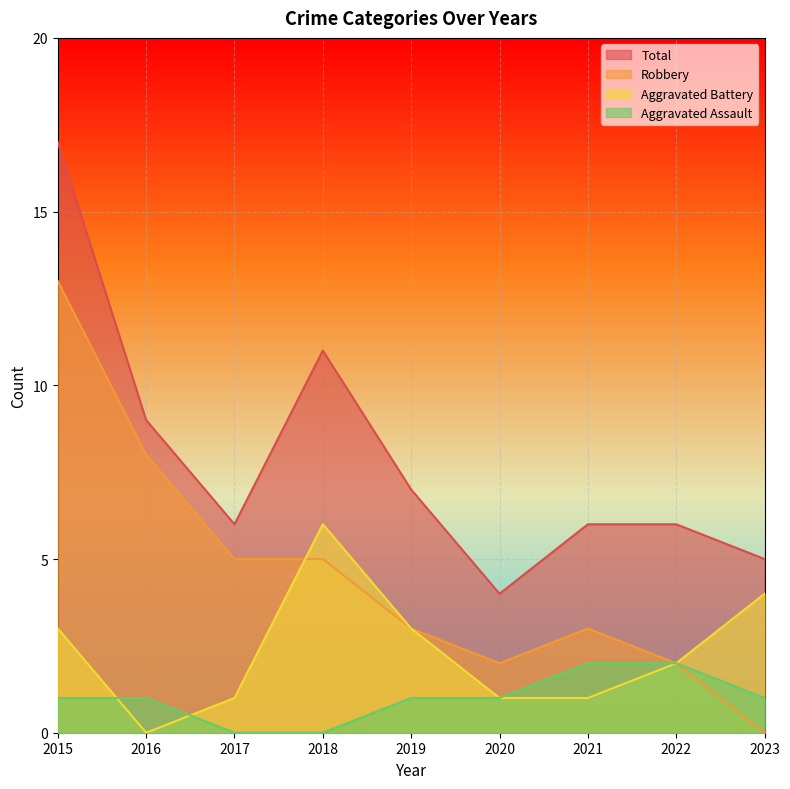

Where is the first local maximum for Total?

2018